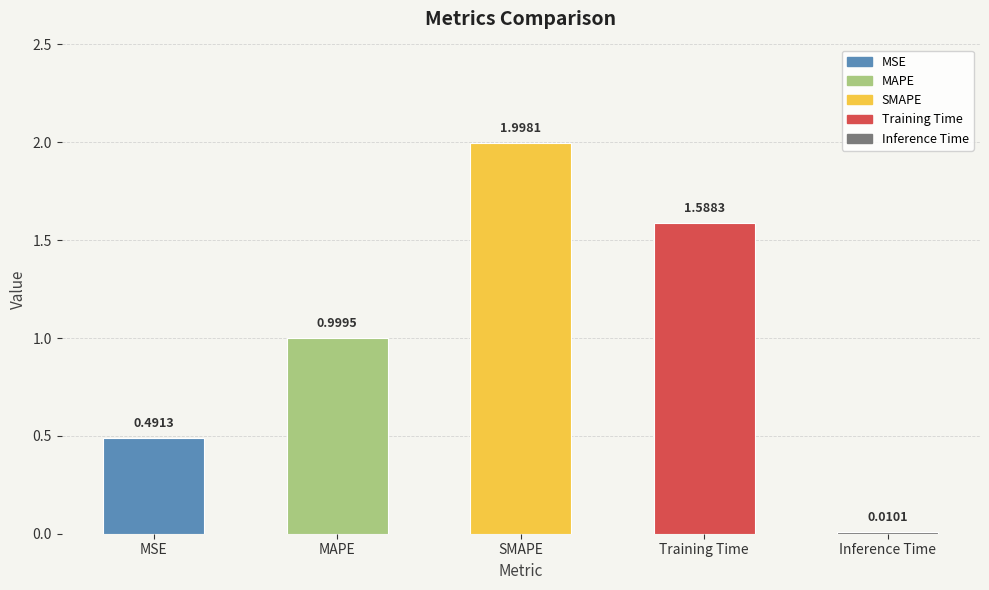

The chart shows a value of 2.0 at SMAPE. True or false?

True